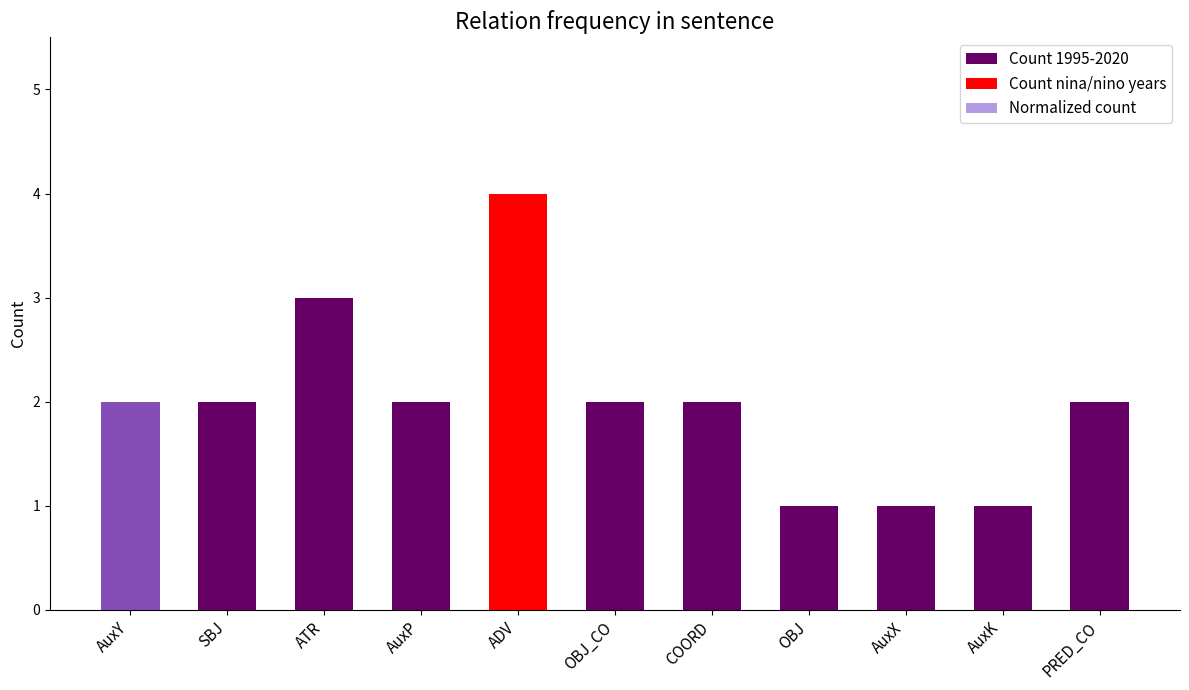

How many bars are there in each group?

3